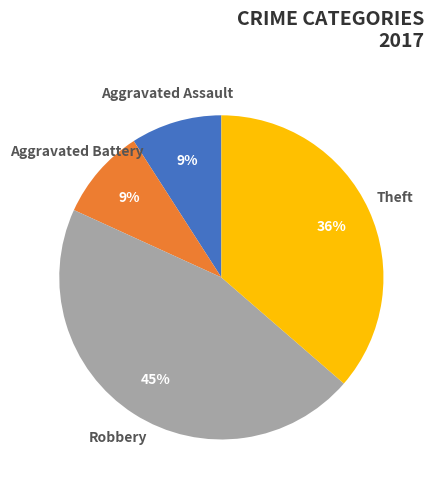

To the nearest percent, what is the difference between the largest and smallest slice percentages?

36%